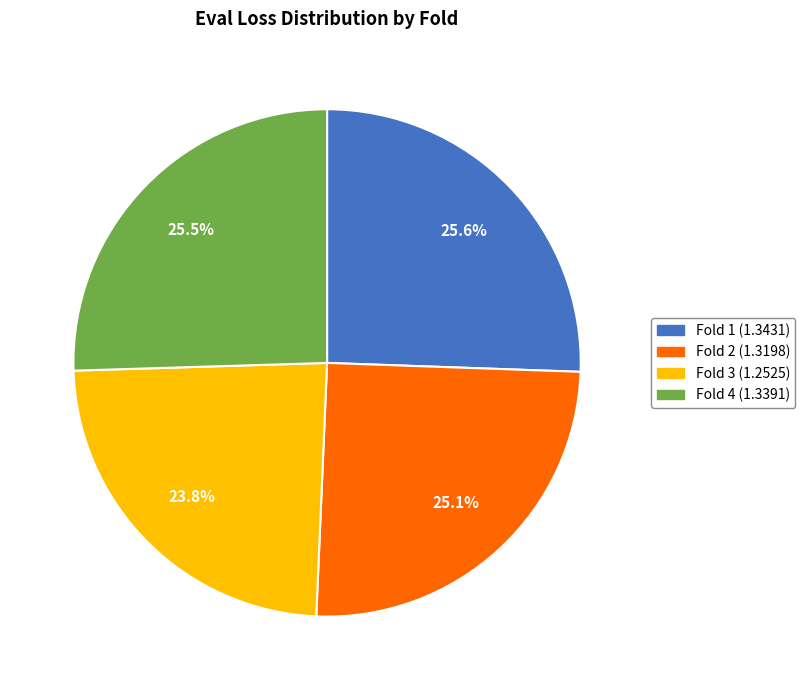

To the nearest percent, what portion does Fold 1 represent?

26%